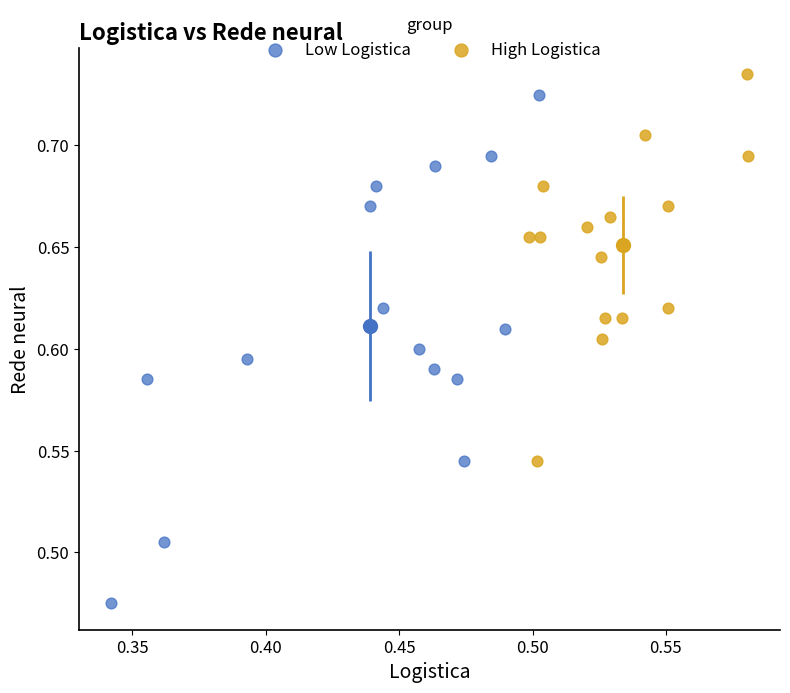

Which series reaches the minimum Y coordinate?

Low Logistica